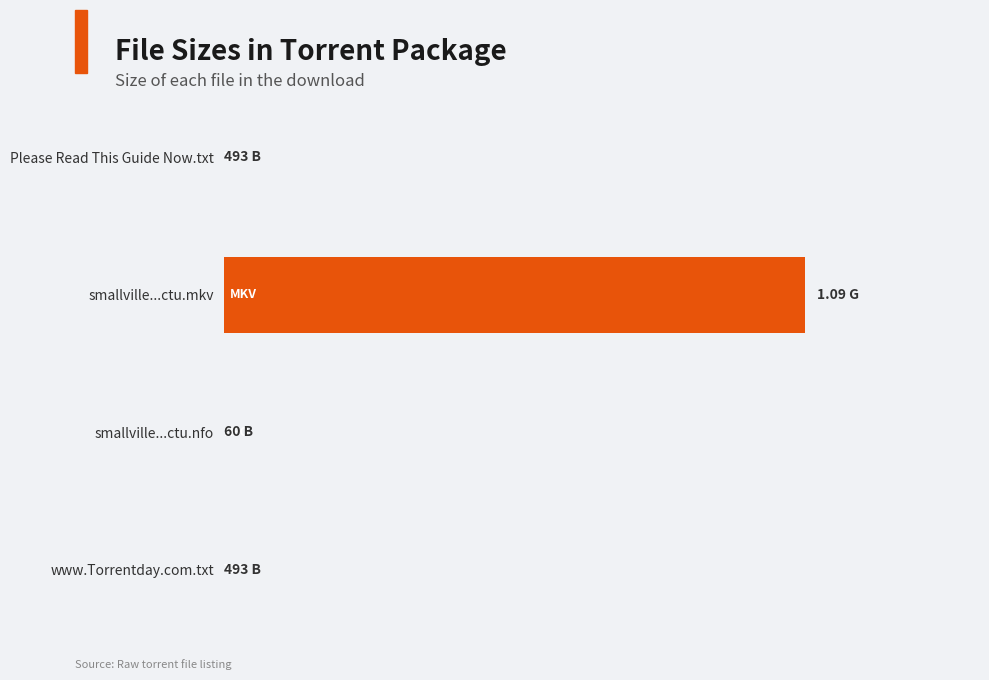

What is the difference between the second highest and minimum values?

433